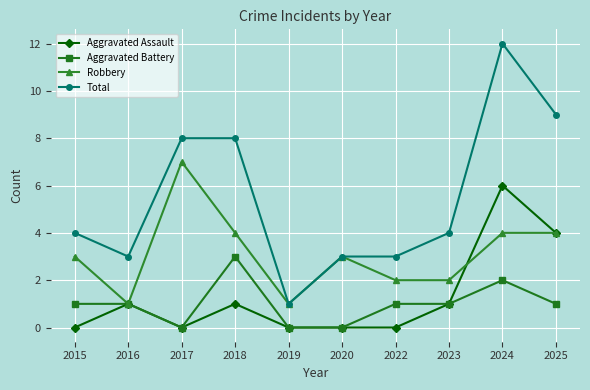

Between 2017 and 2023, which series saw the biggest shift?

Robbery